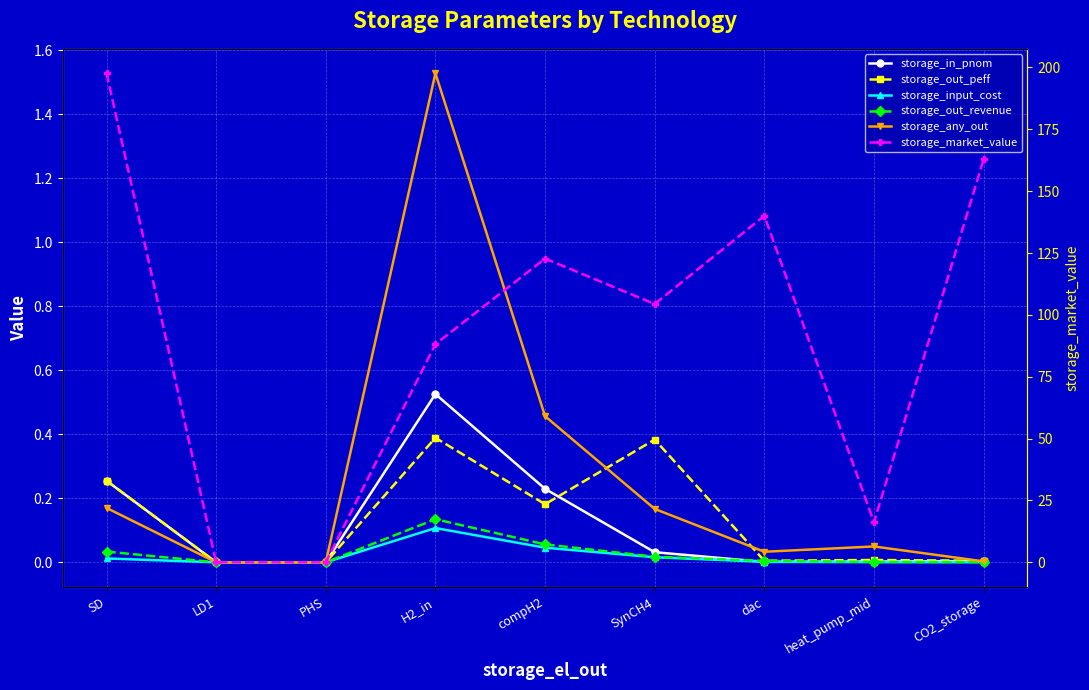

The storage_in_pnom series shows 0.8 at H2_in. True or false?

False